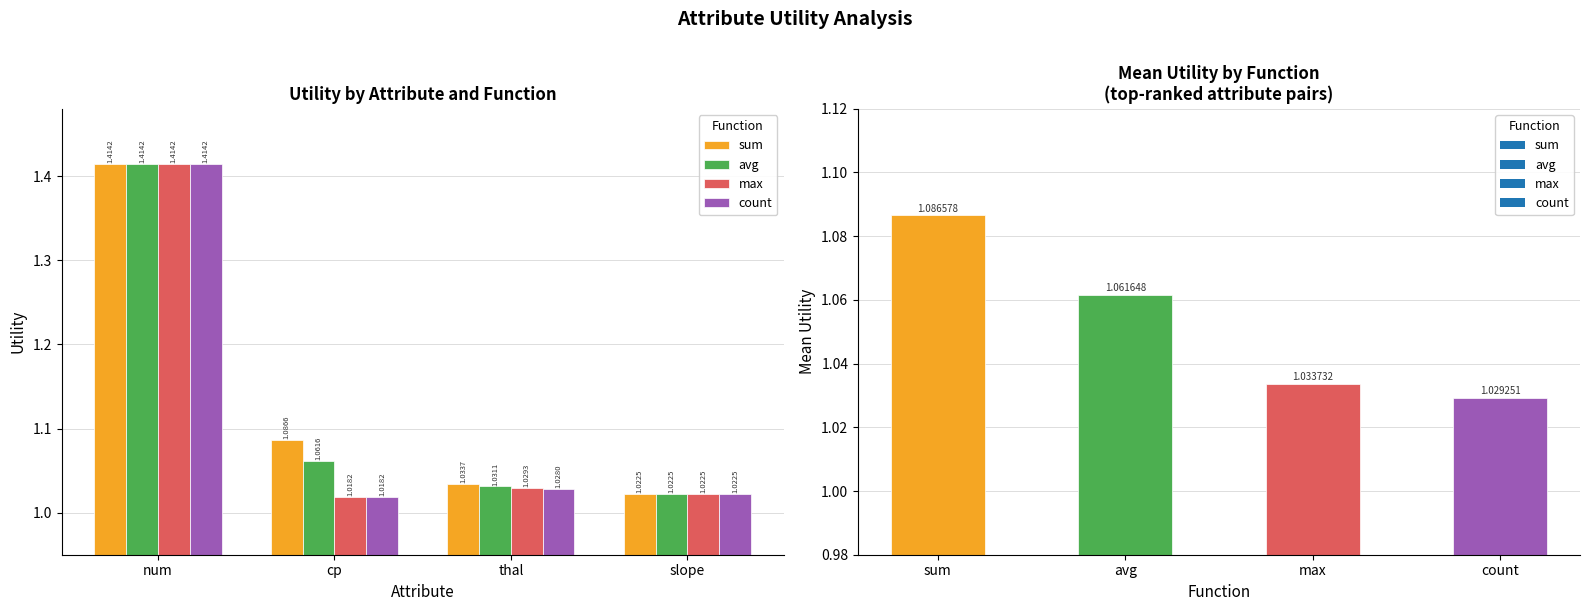

What is the value of the avg bar at the 3rd from the left?

1.0